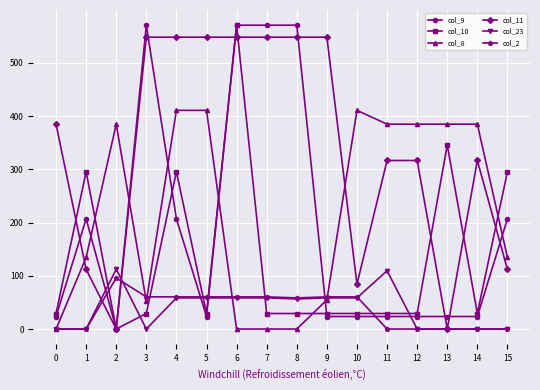

Which series changed the most between 6 and 12?

col_9